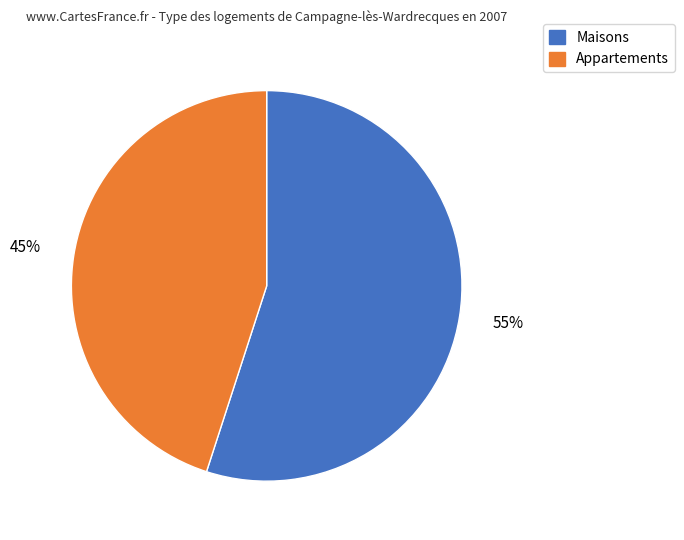

To the nearest percent, what is the difference between the largest and smallest slice percentages?

10%